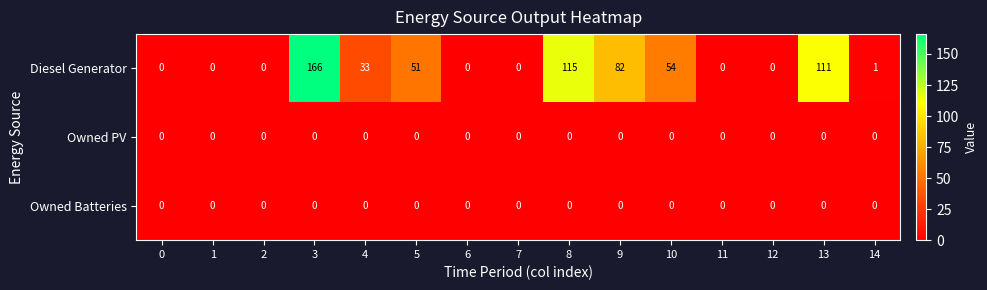

Which series has the largest range (max minus min)?

Diesel Generator